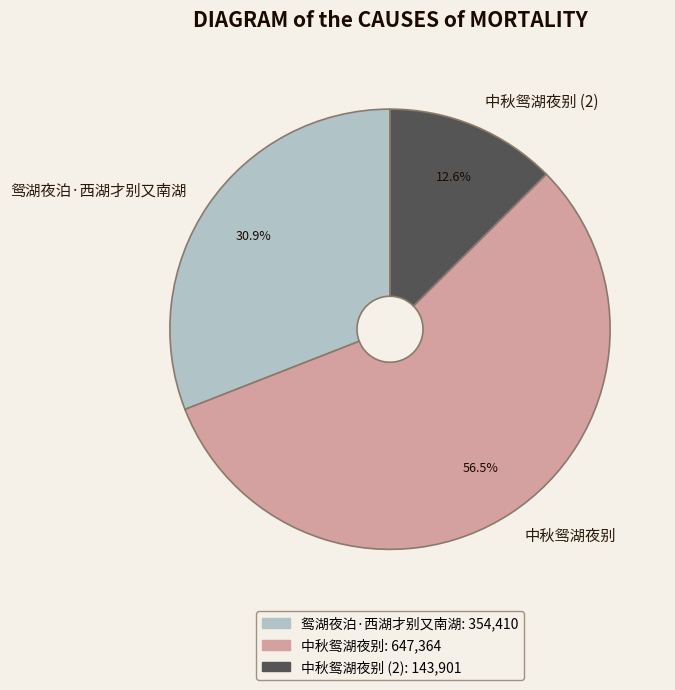

What is the total percentage of 鸳湖夜泊·西湖才别又南湖 and 中秋鸳湖夜别?

87.4%